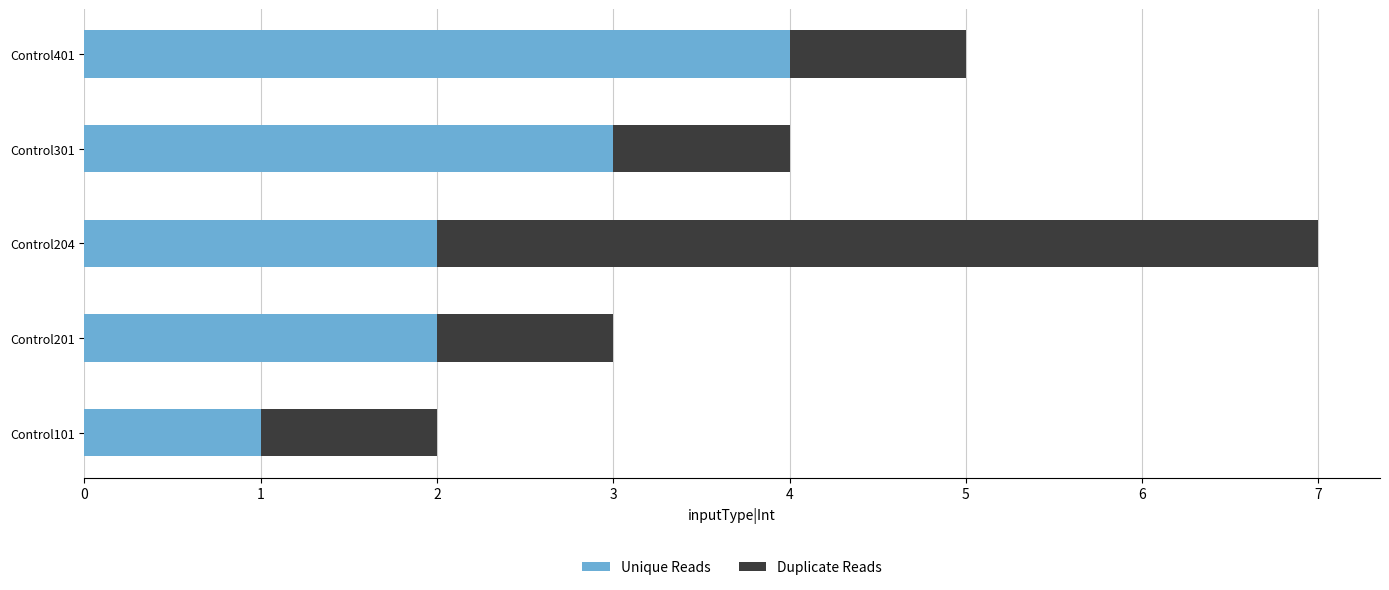

How many Unique Reads values are between 2 and 3?

3